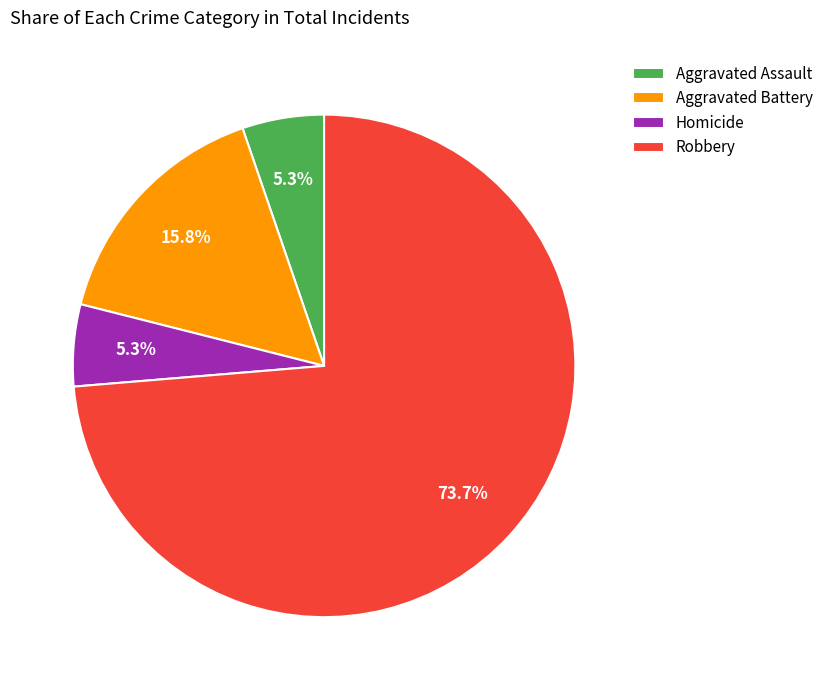

To the nearest percent, what percentage of the pie is Robbery?

74%